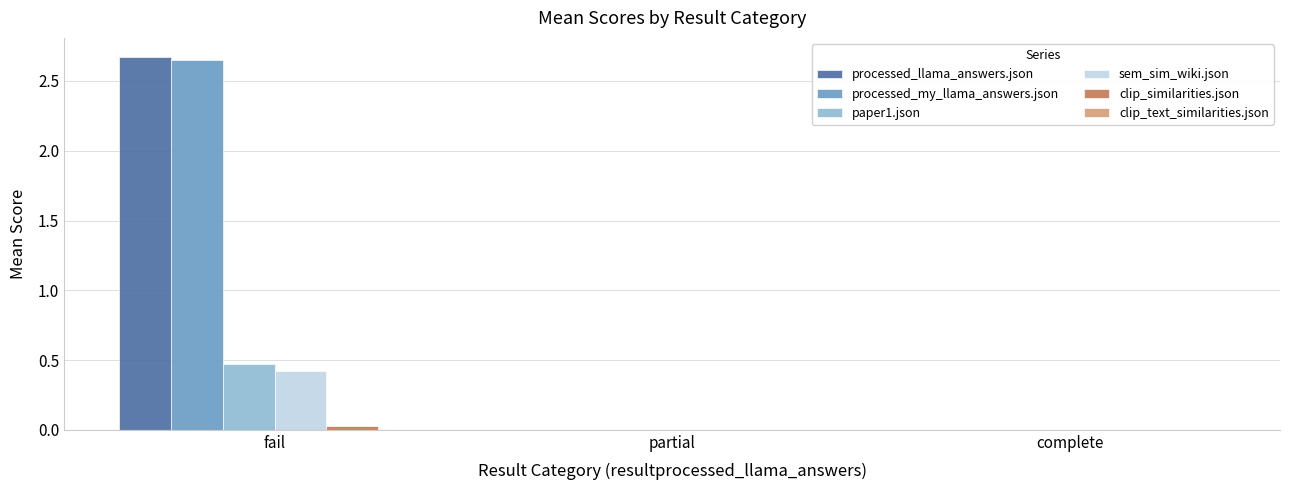

What is the approximate value of processed_llama_answers.json at fail?

2.7